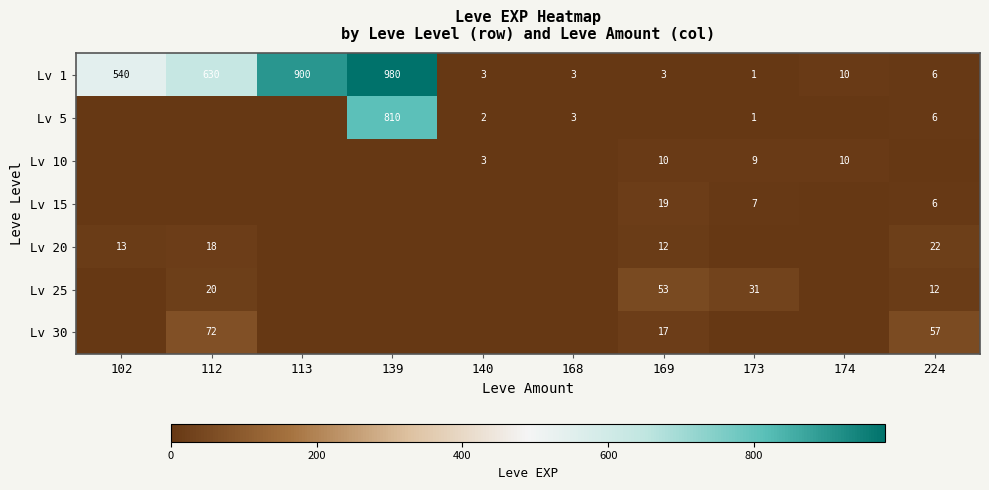

The value of Lv 20 at 169 is 8. True or false?

False